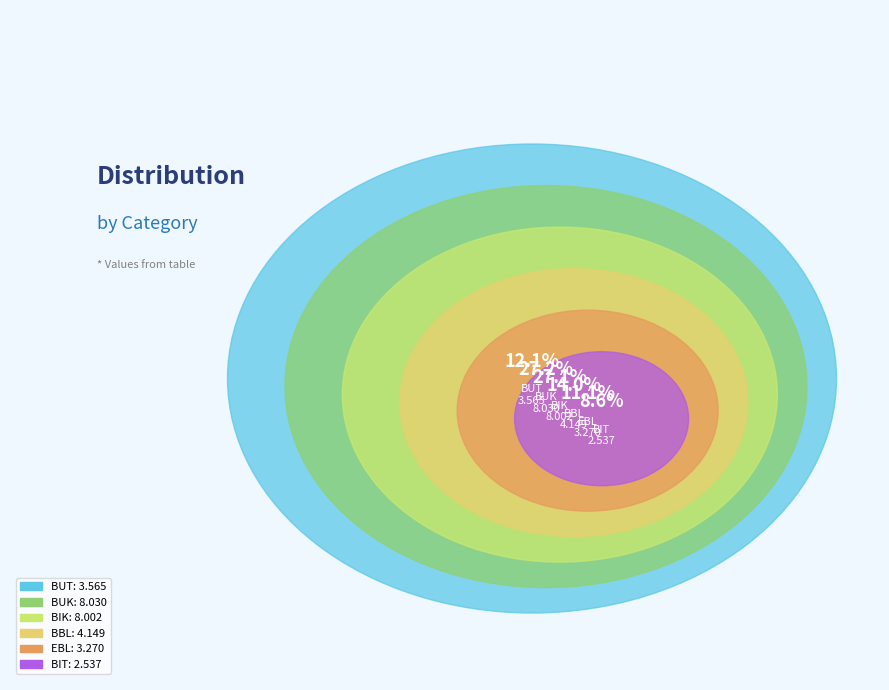

What is the smallest slice in the pie chart?

BIT